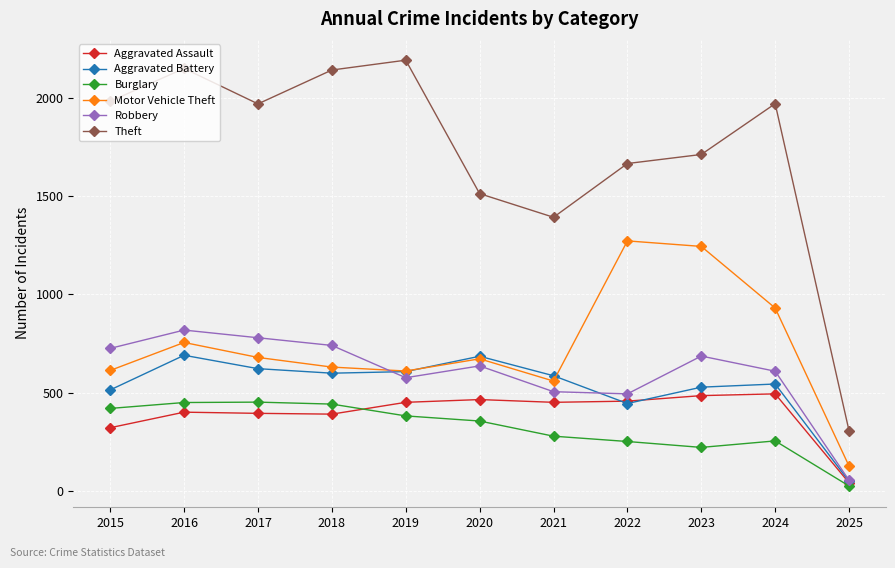

Where is the first local maximum for Aggravated Battery?

2016